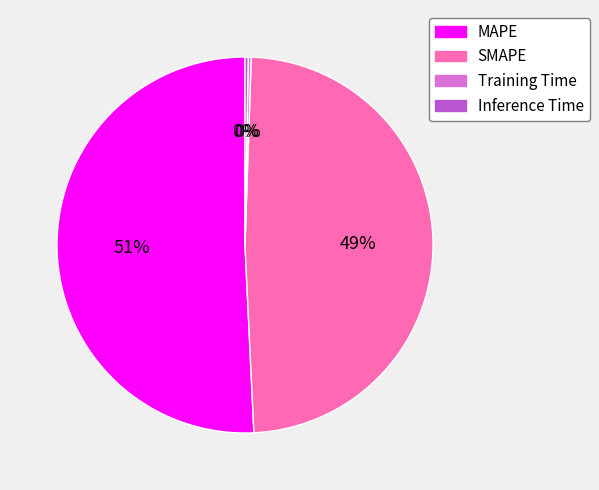

True or false: MAPE accounts for 59% of the total.

False